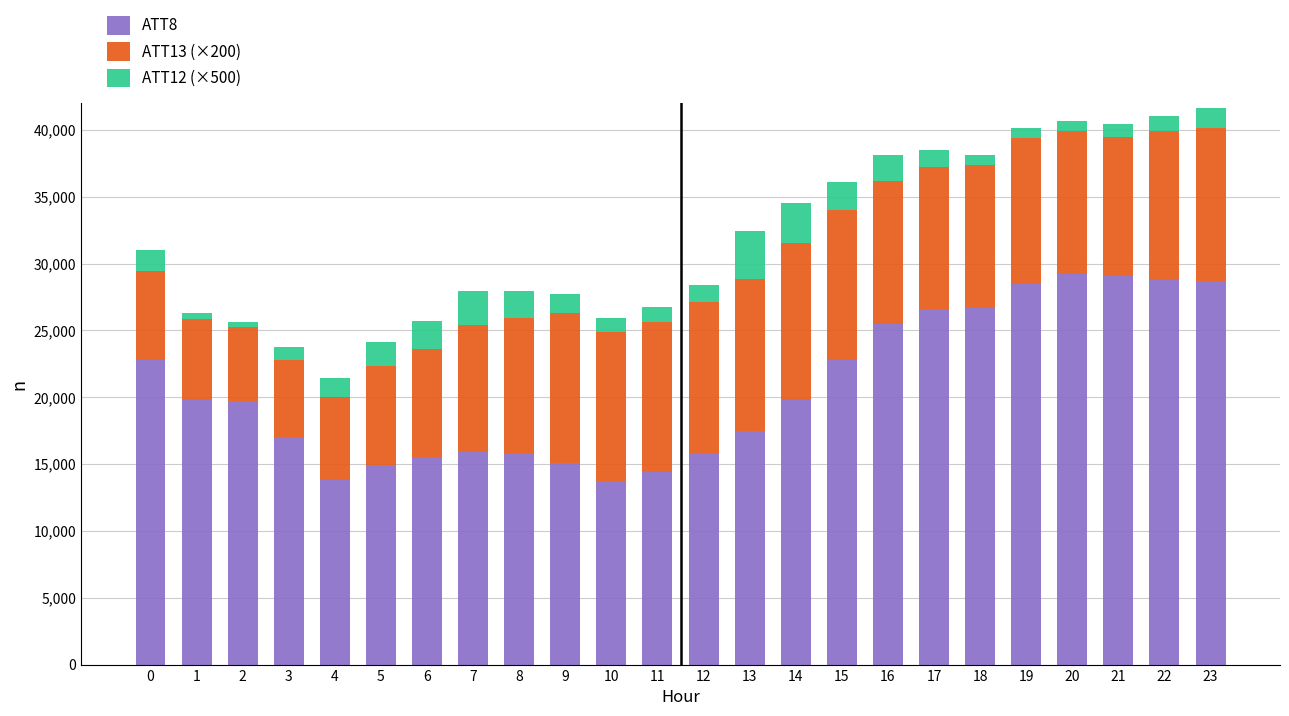

Count the number of categories in the chart.

24